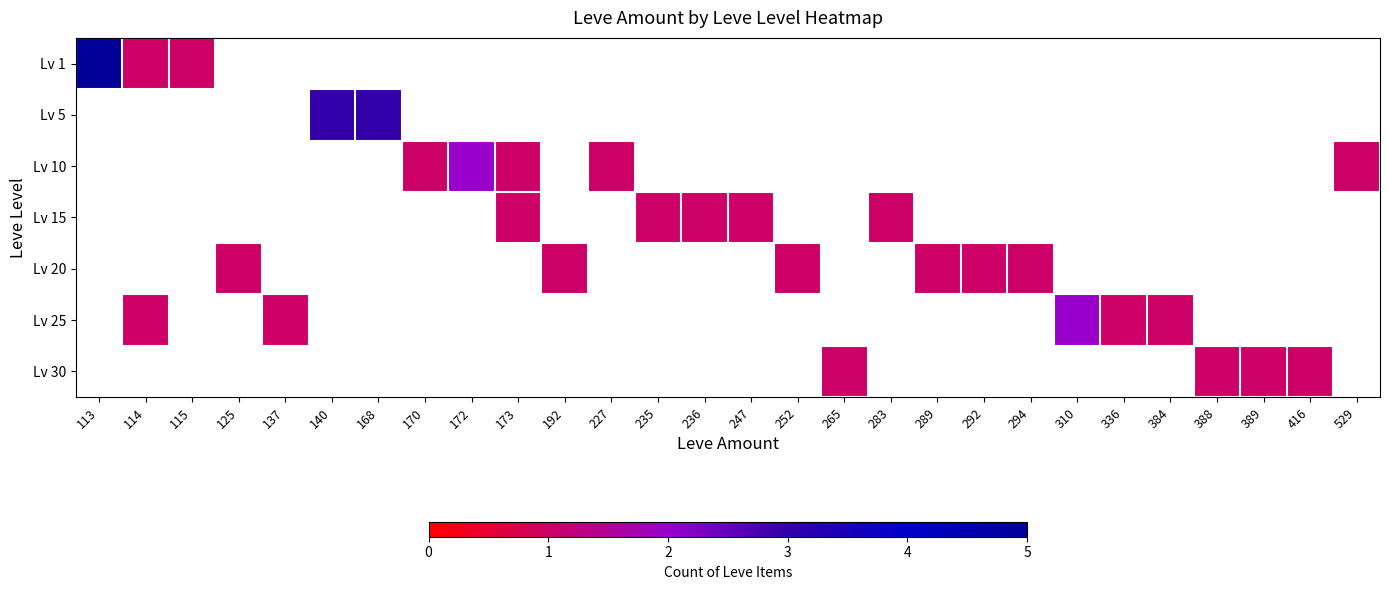

List the series in order of their peak value, highest first.

Lv 1, Lv 5, Lv 10, Lv 15, Lv 20, Lv 25, Lv 30